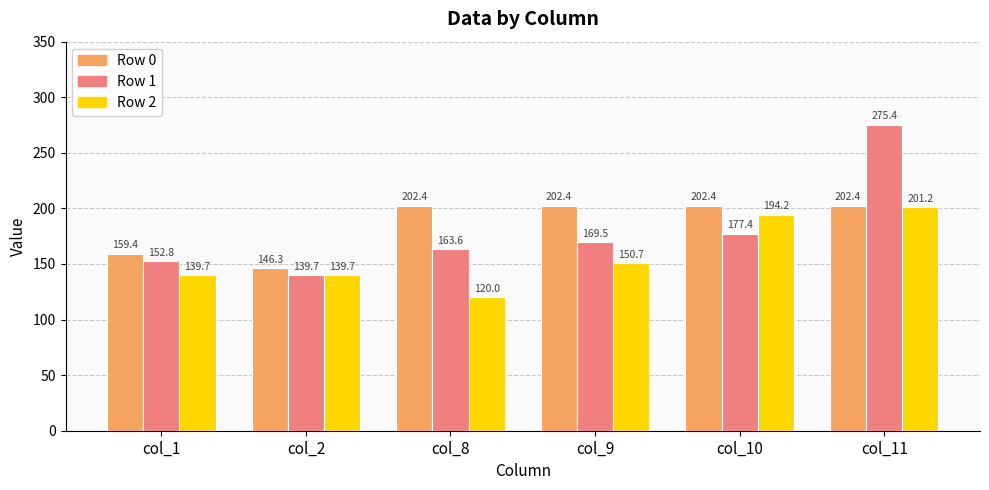

Where does the Row 1 series first go above 169?

col_9